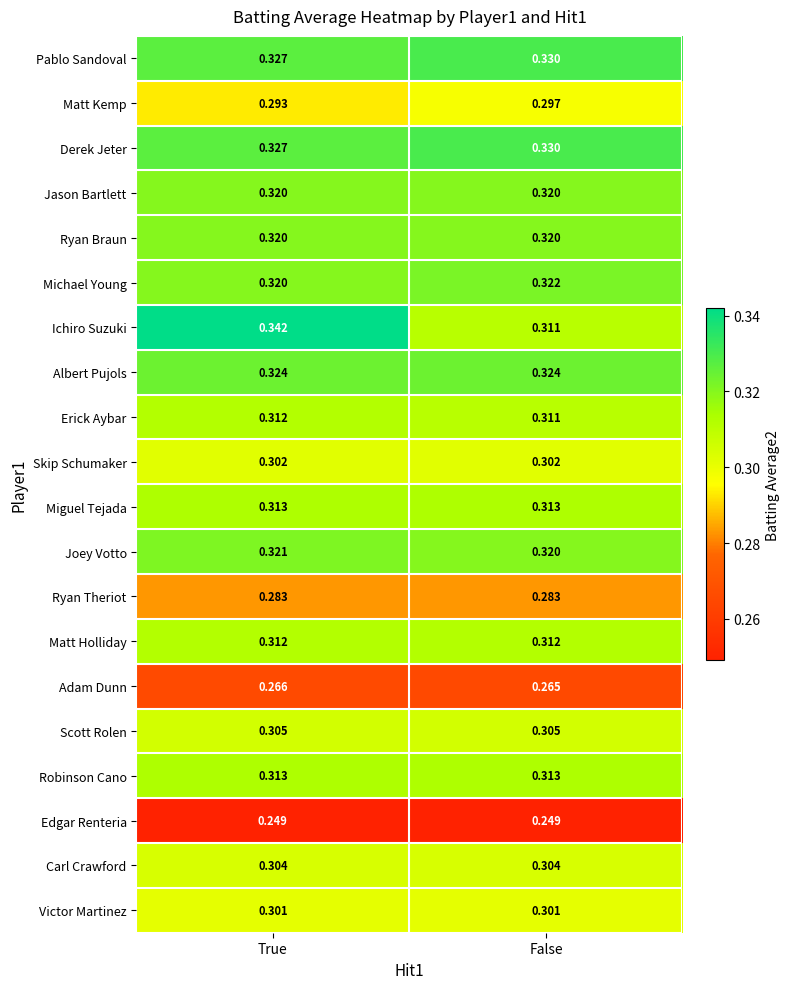

At which category is the sum across all series the highest?

True